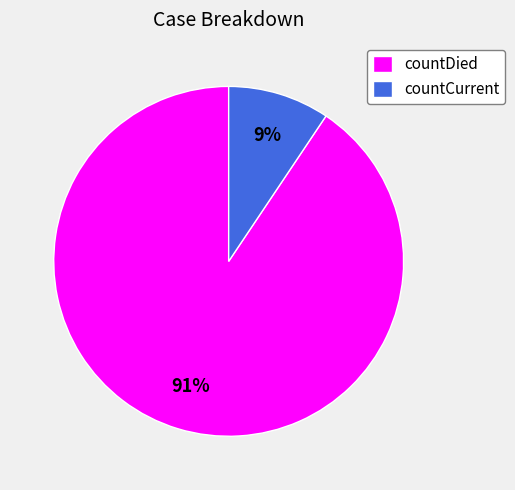

Rank the categories by value from highest to lowest.

countDied, countCurrent